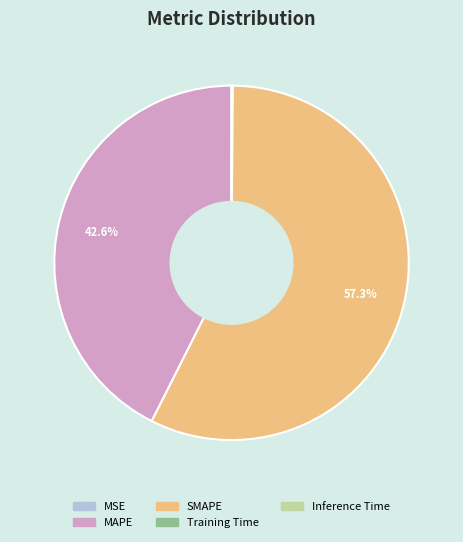

What percentage is the SMAPE slice, to the nearest percent?

57%